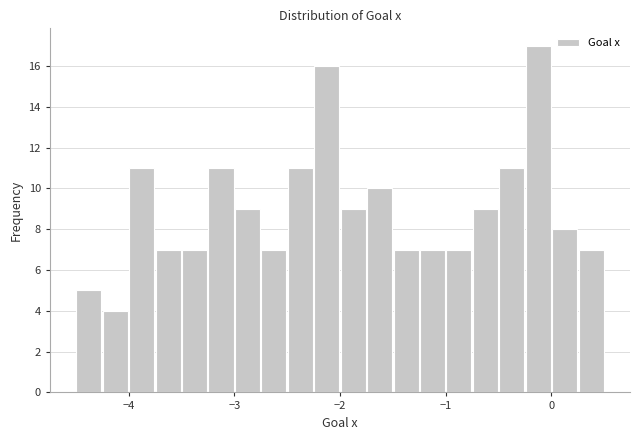

Read against the x-axis, roughly where is the centre of the tallest bar?

-0.1